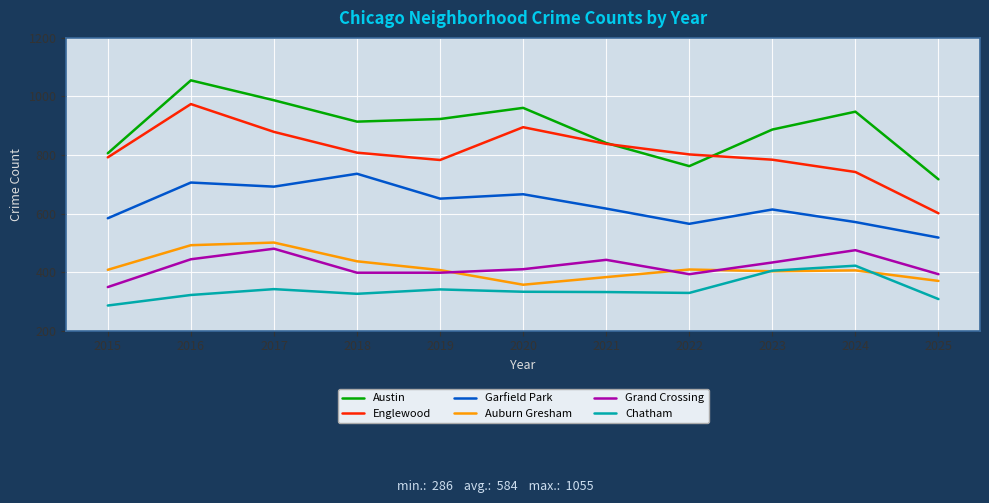

What is the average value of the Chatham series?

341